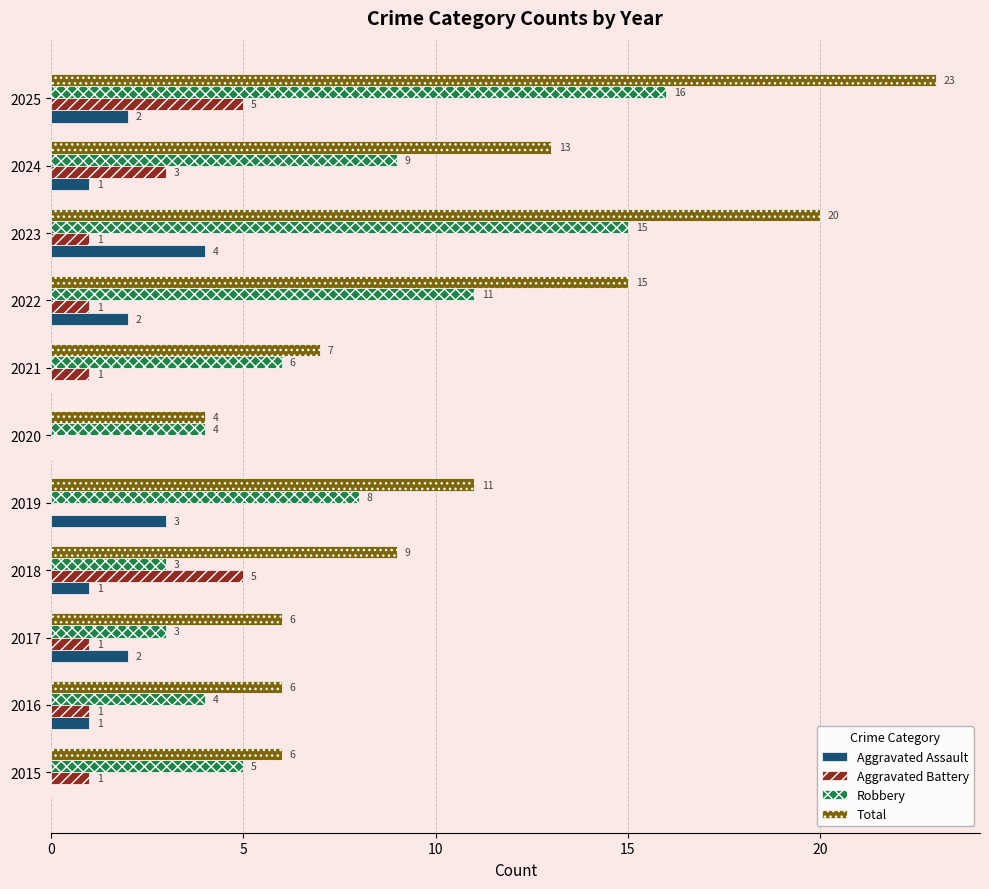

What is the sum of all Aggravated Assault values?

16